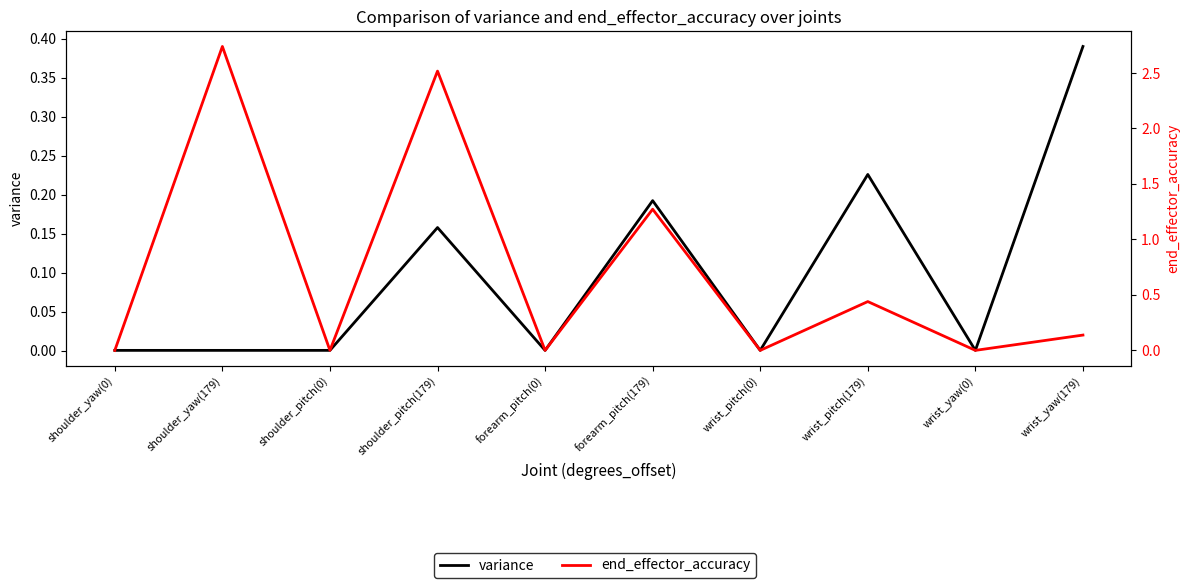

Which series has the largest total across all categories?

end_effector_accuracy